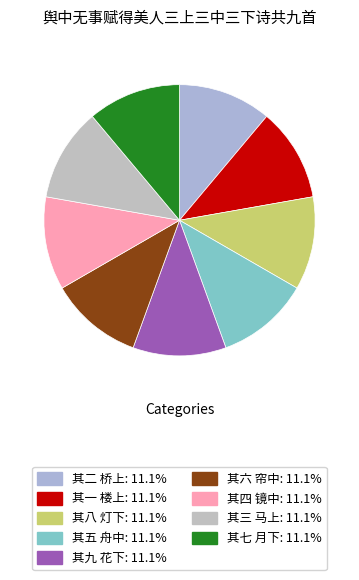

Between 其六 帘中 and 其一 楼上, which is larger?

其六 帘中